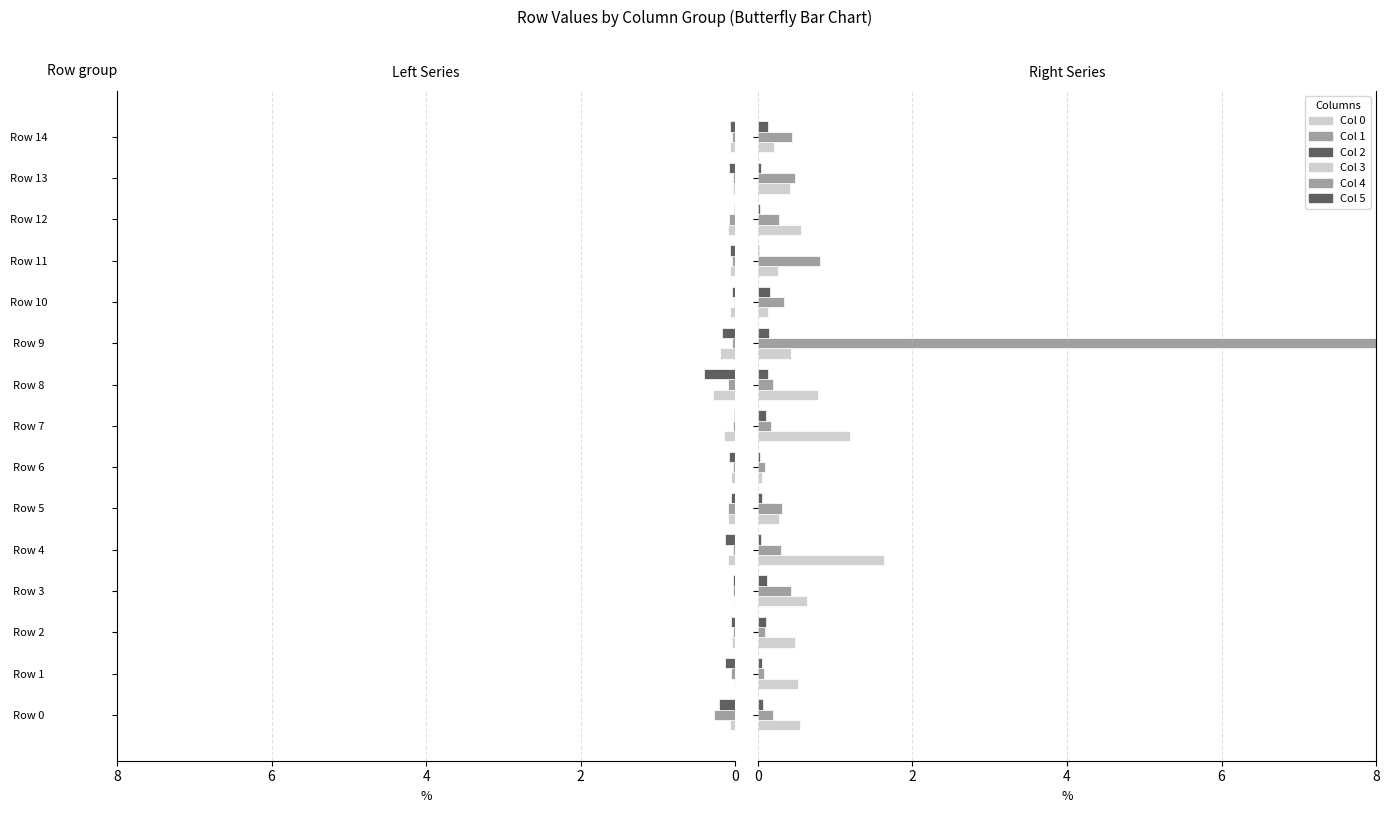

What is the sum of all Col 4 values?

12.2